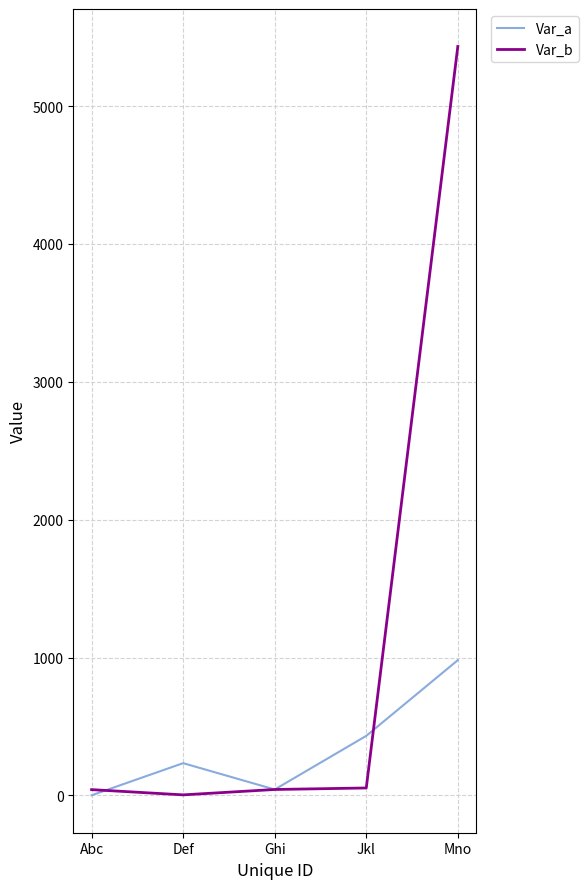

Which label corresponds to the largest value in the chart?

Mno